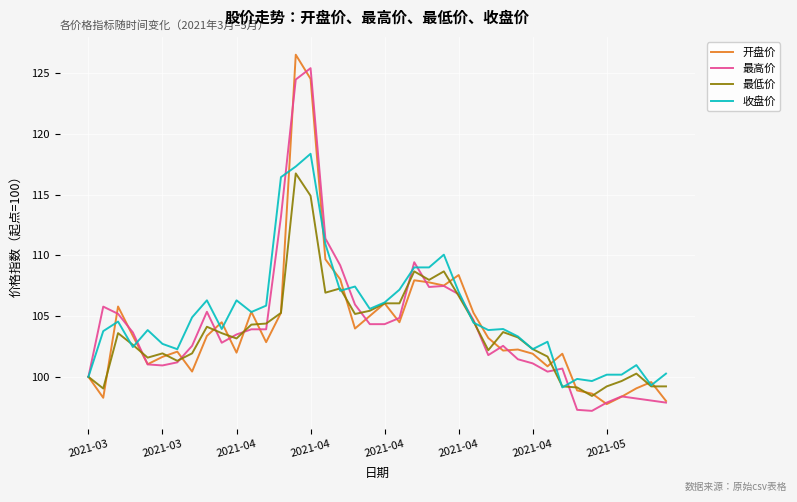

What is the greatest value displayed?

126.5